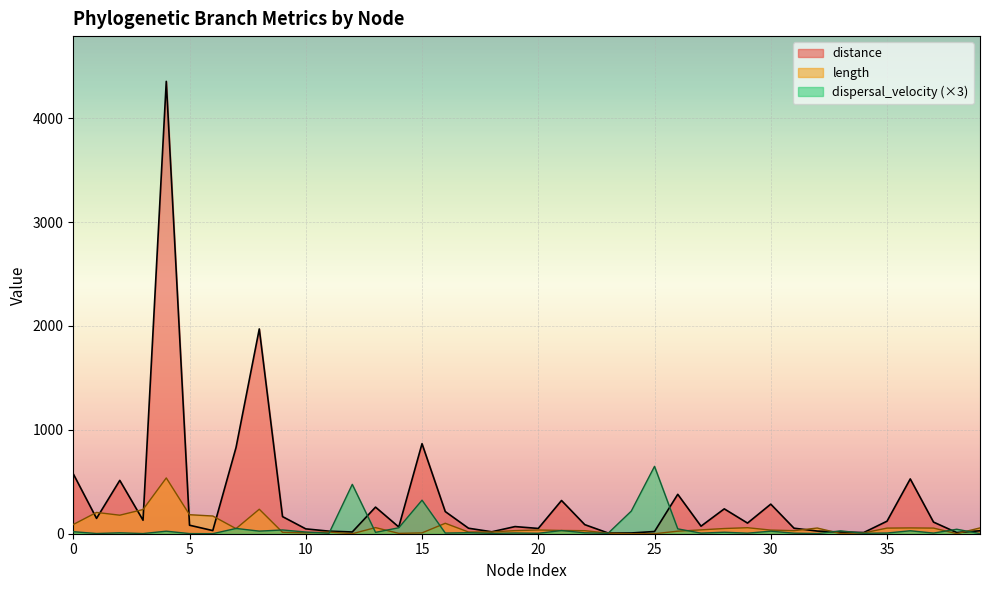

How many series are shown in this chart?

3